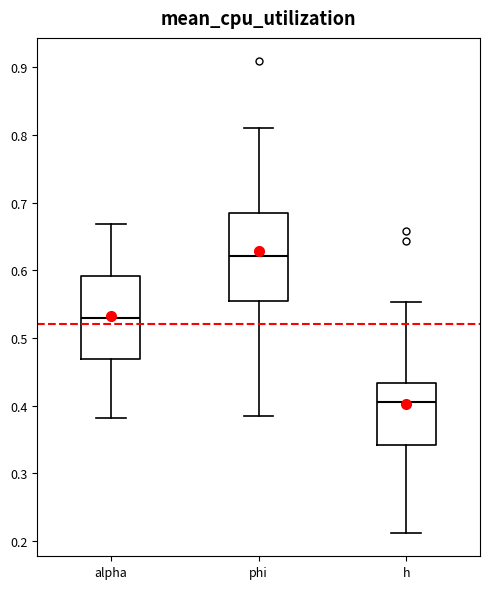

Reading left to right, transcribe this box plot: for each box, give where its median line is, the range the box spans, and where its two whiskers end, as read against the y-axis. The values are not printed on the chart, so give them approximately, as read against the axis.

alpha: median 0.53, box 0.47 to 0.59, whiskers 0.38 to 0.67
phi: median 0.62, box 0.55 to 0.68, whiskers 0.38 to 0.81
h: median 0.41, box 0.34 to 0.43, whiskers 0.21 to 0.55